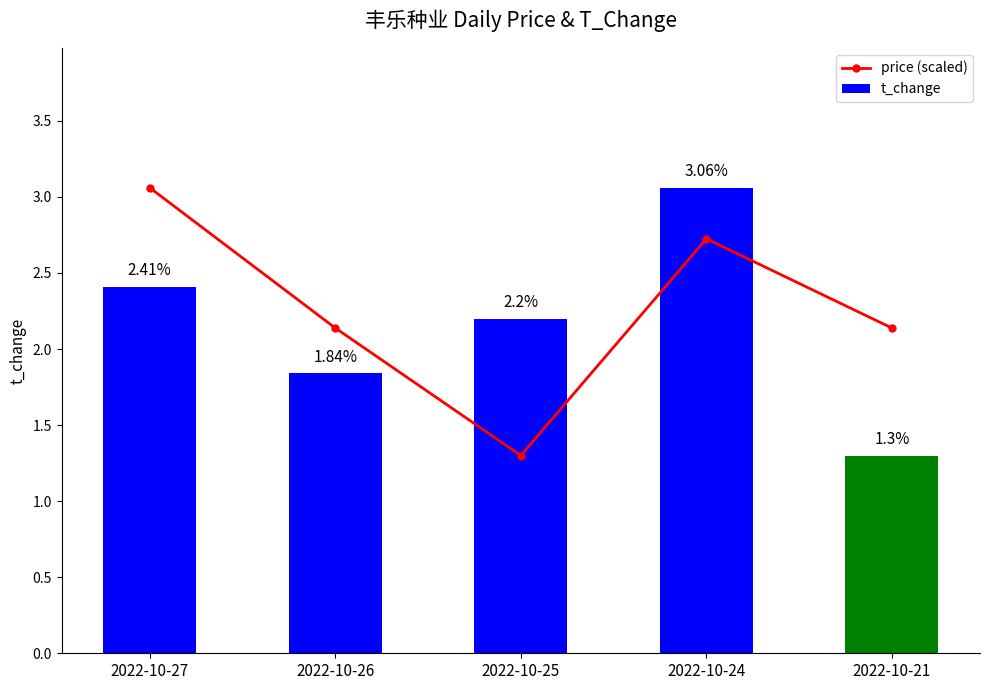

Reading left to right, extract all data points from this chart.

price (scaled): 3.1	2.1	1.3	2.7	2.1
t_change: 2.4	1.8	2.2	3.1	1.3